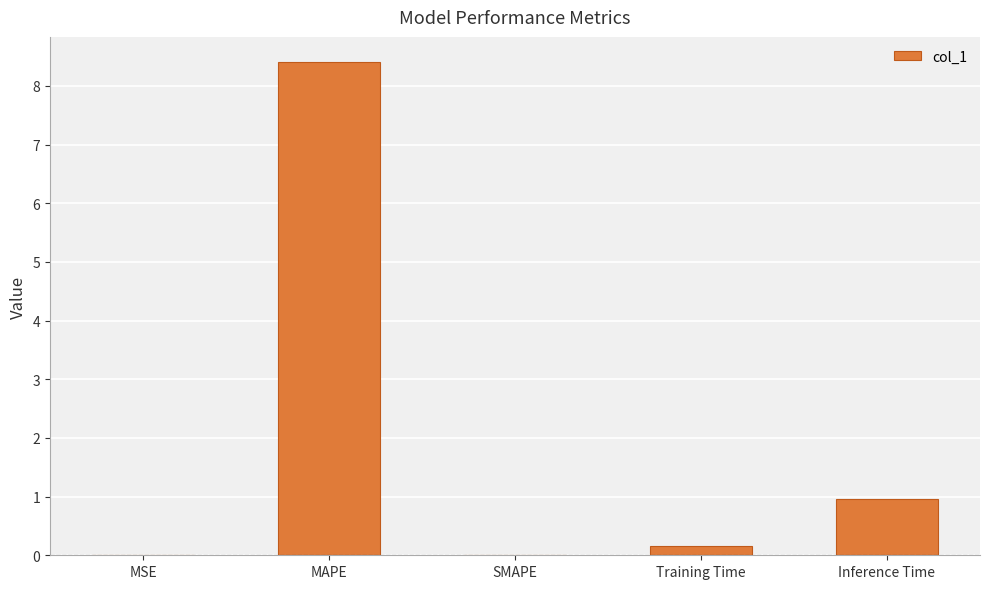

What is the maximum value shown in the chart?

8.4